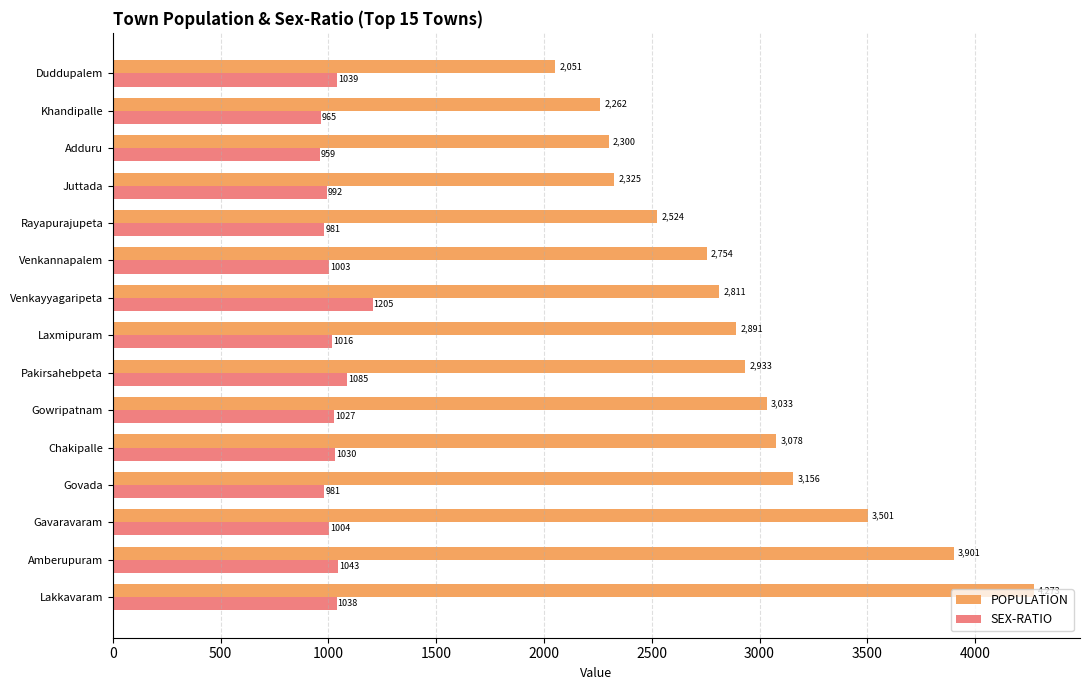

Rank the series at Chakipalle from highest to lowest value.

POPULATION, SEX-RATIO